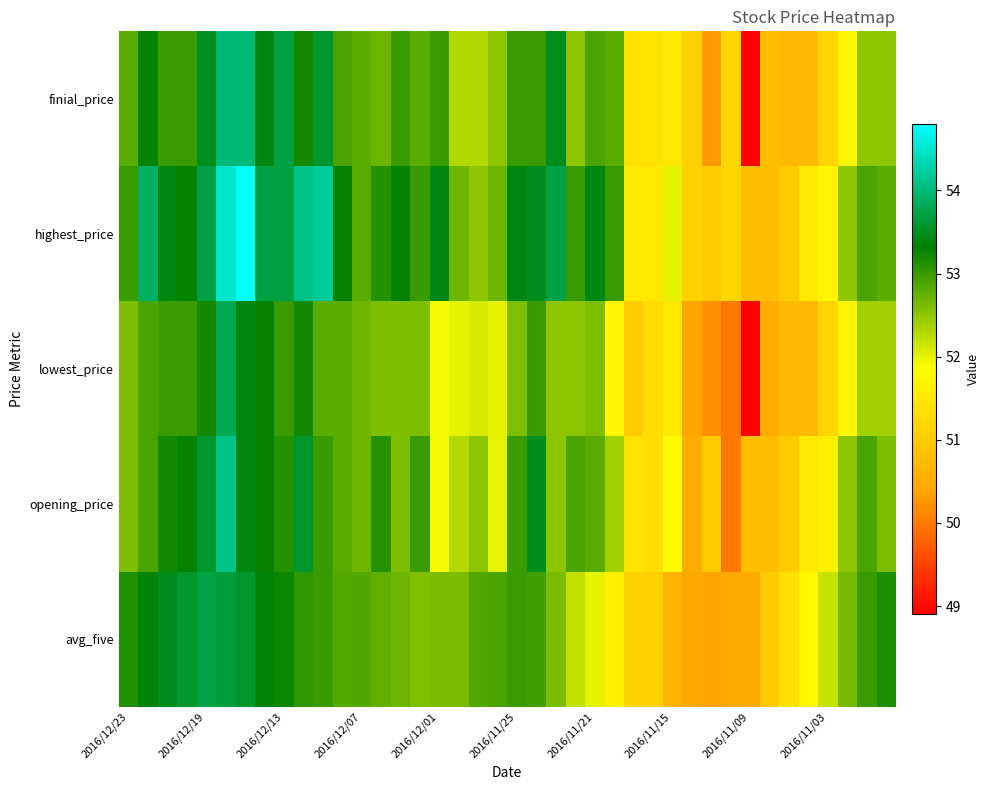

At how many categories does at least one series exceed 52?

30